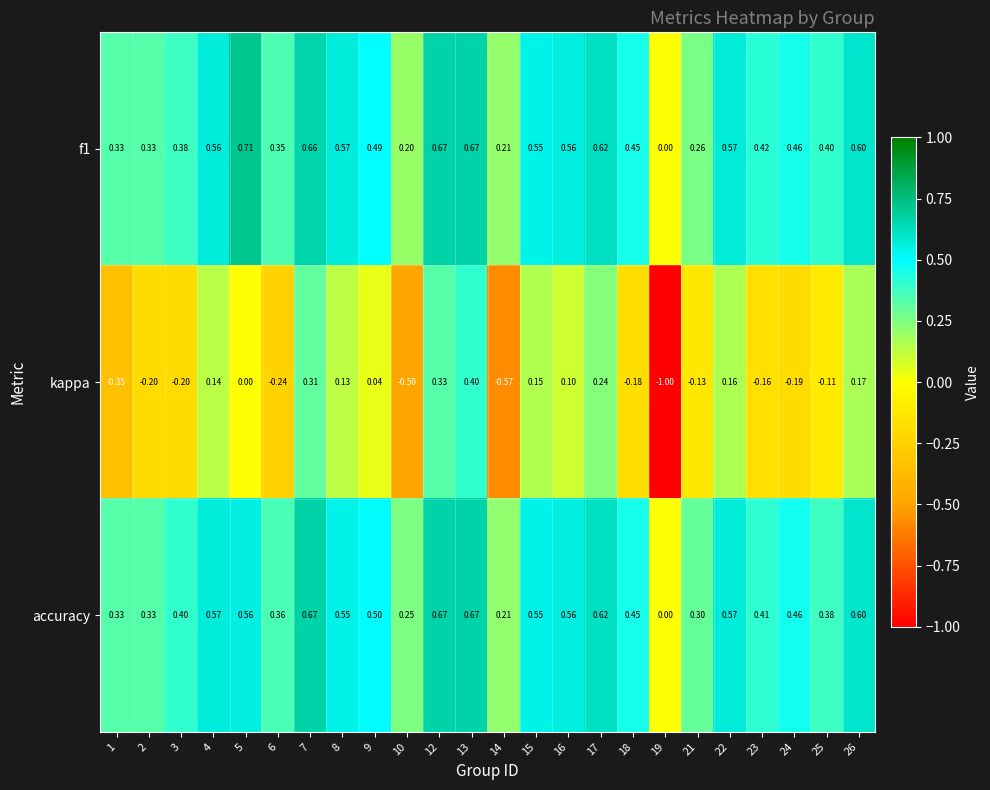

What is the spread (max minus min) of values at 2?

0.5